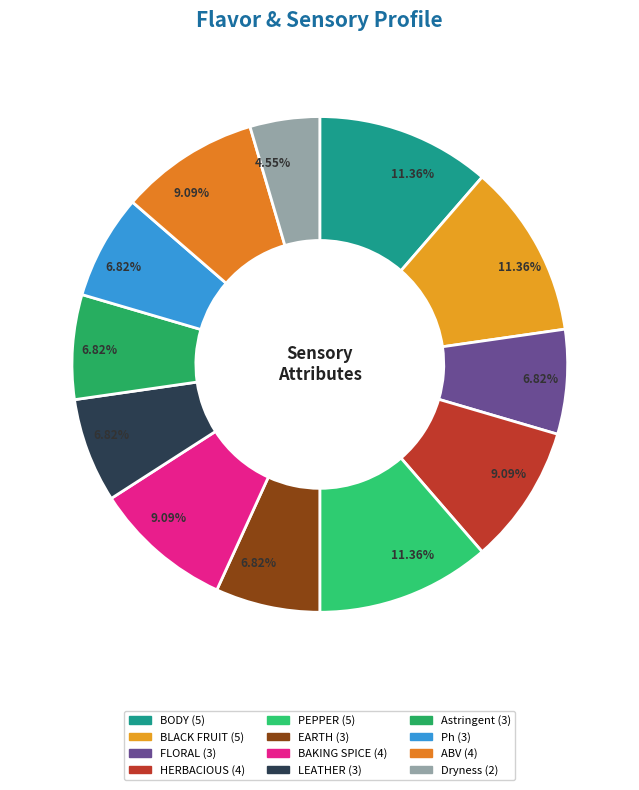

How many segments does this pie chart have?

12